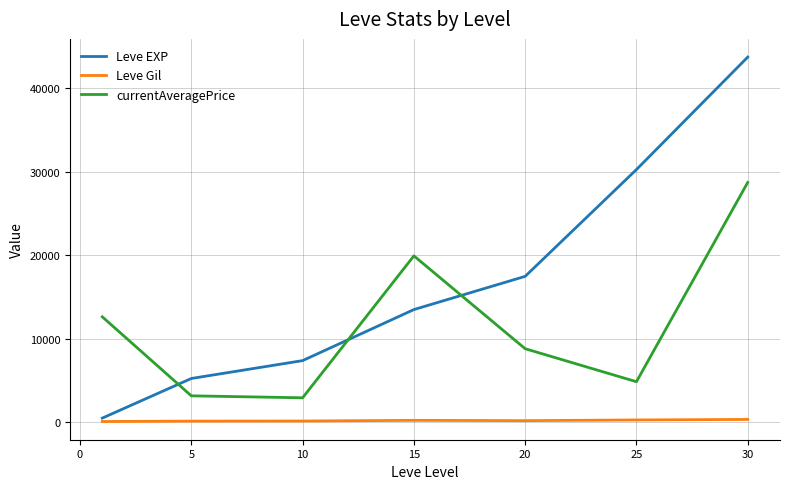

Which series has the largest range (max minus min)?

Leve EXP